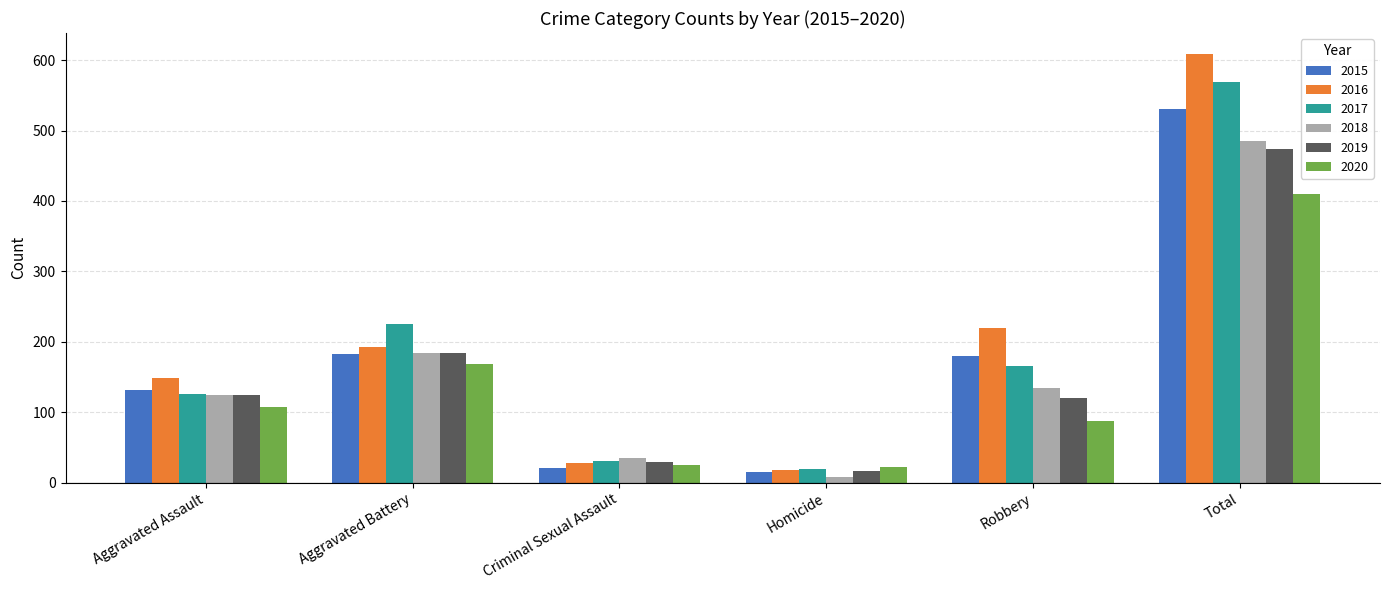

What is the difference between the highest and lowest values at Aggravated Battery?

58